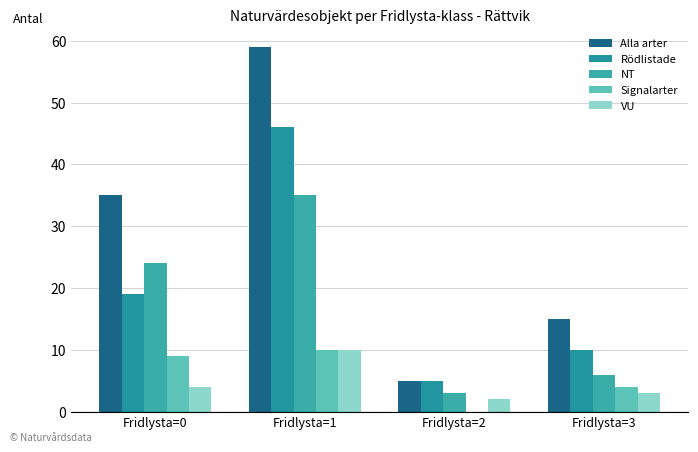

What is the value of the NT bar at the 1st from the left?

24